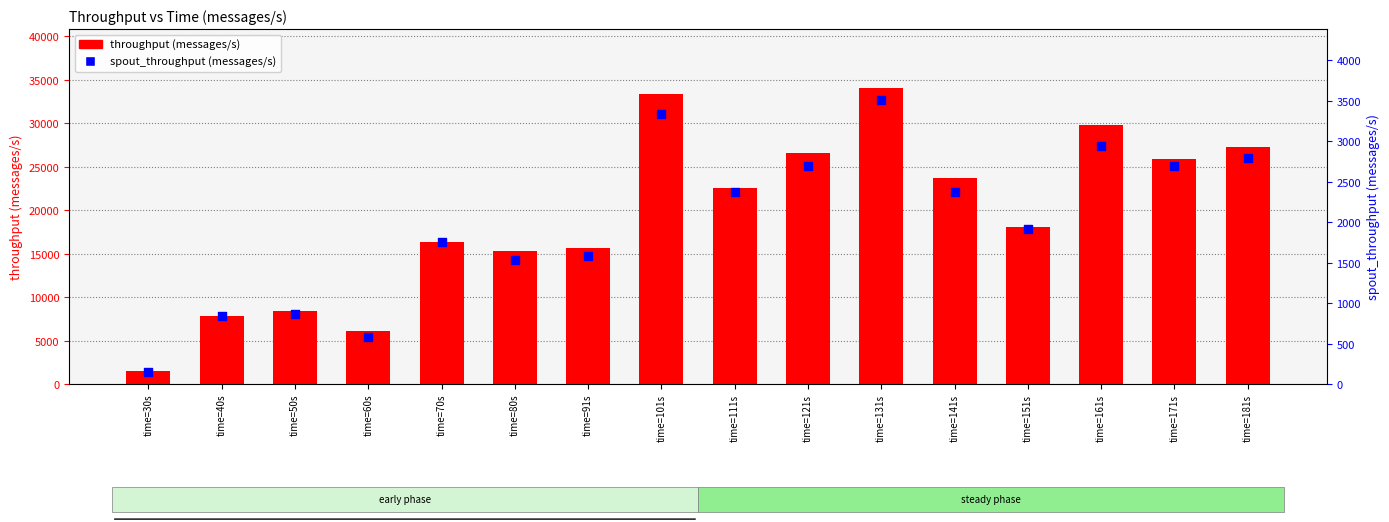

Is the value of throughput (messages/s) at time=60s greater than the value of spout_throughput (messages/s) at time=40s?

Yes